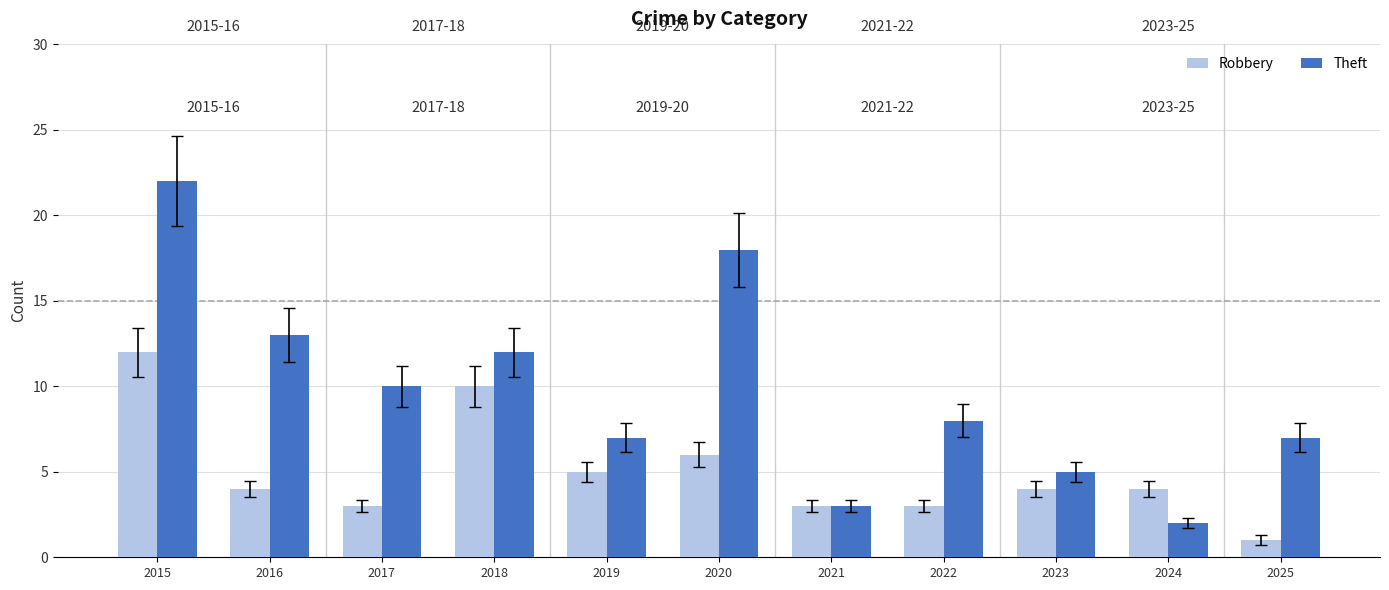

Reading left to right, list all the values displayed in this chart.

Robbery: 12	4	3	10	5	6	3	3	4	4	1
Theft: 22	13	10	12	7	18	3	8	5	2	7